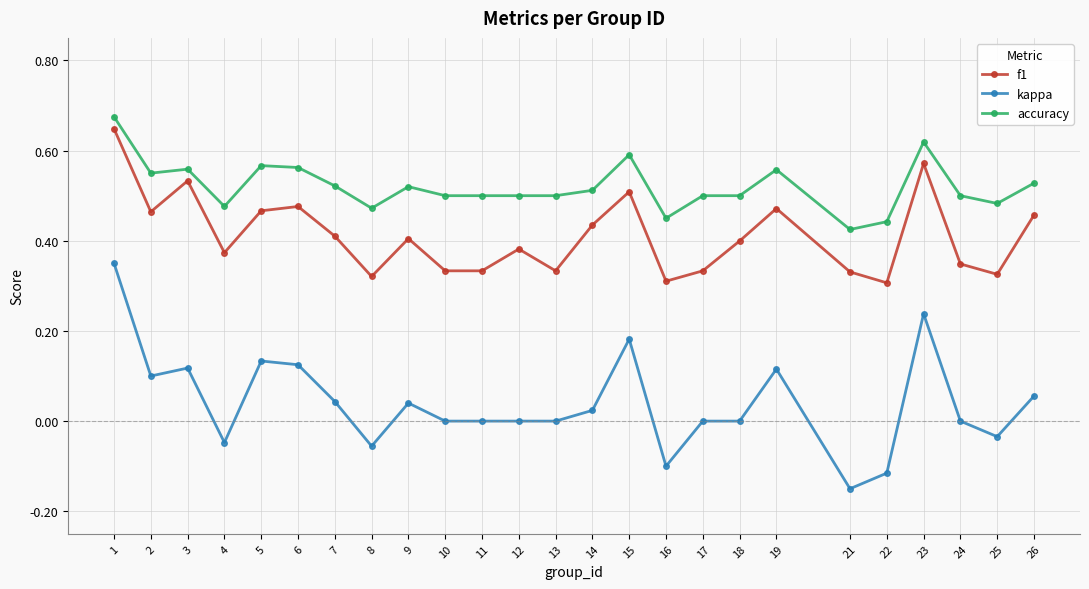

At which category does the chart reach its minimum across all series?

21